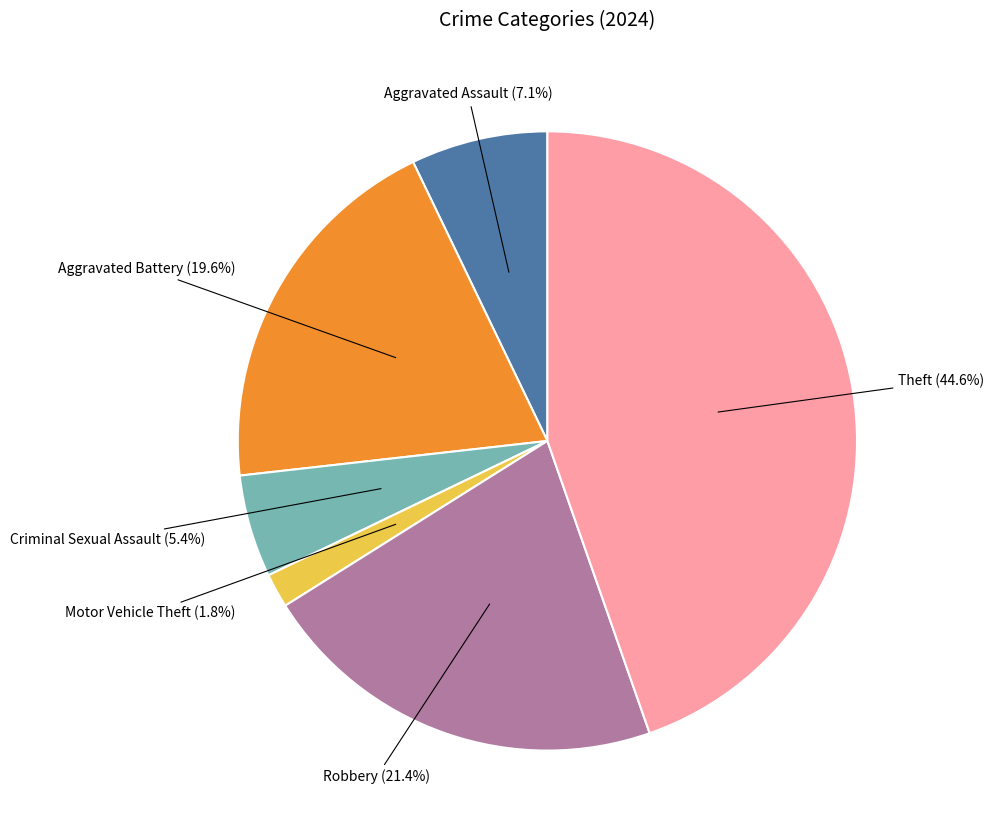

Is there a majority slice in this chart?

No